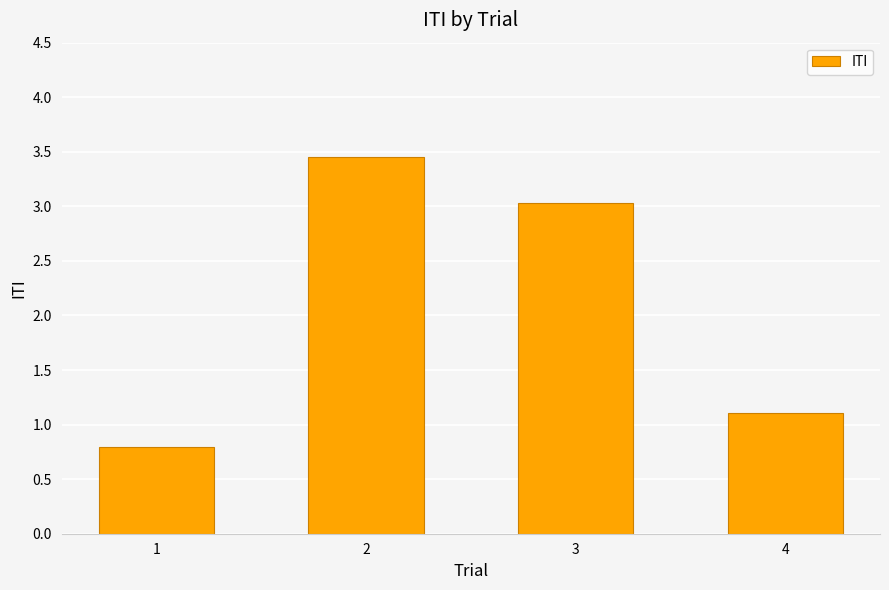

List the labels in order of value, smallest first.

1, 4, 3, 2